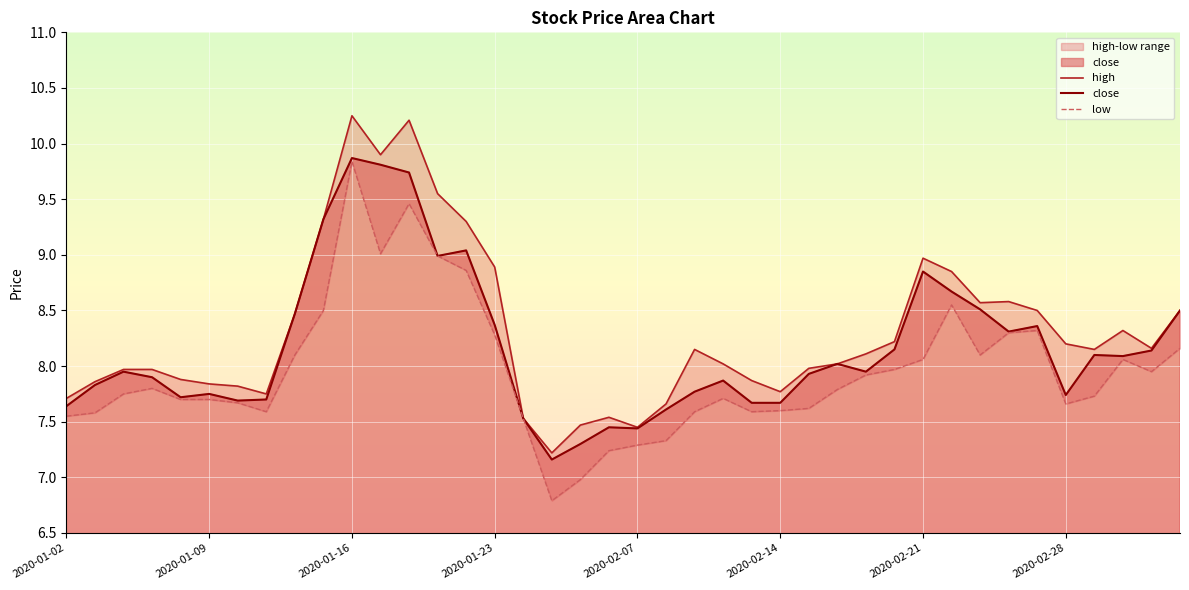

Is it true that close equals 7.7 at 2020-02-14?

True